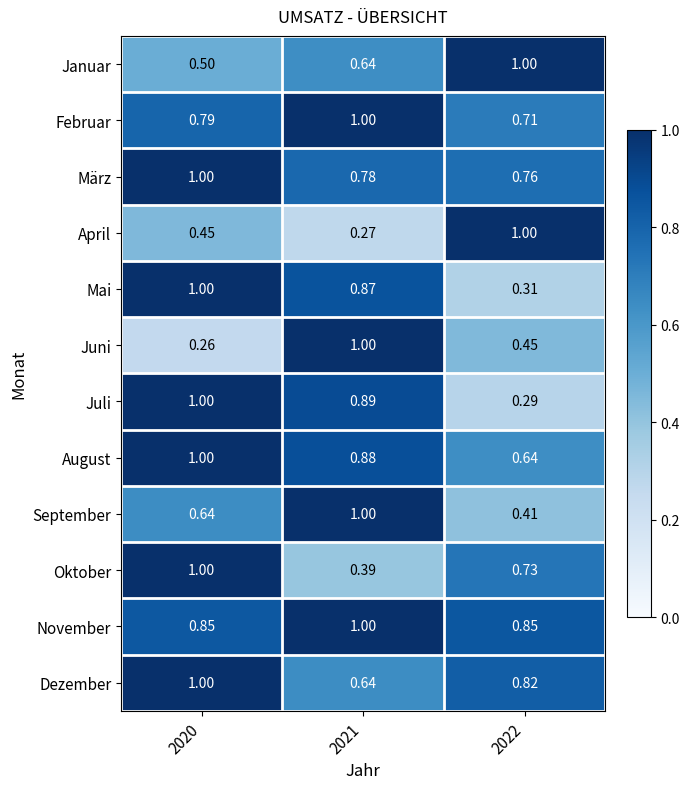

Which series changed the most between 2021 and 2022?

April